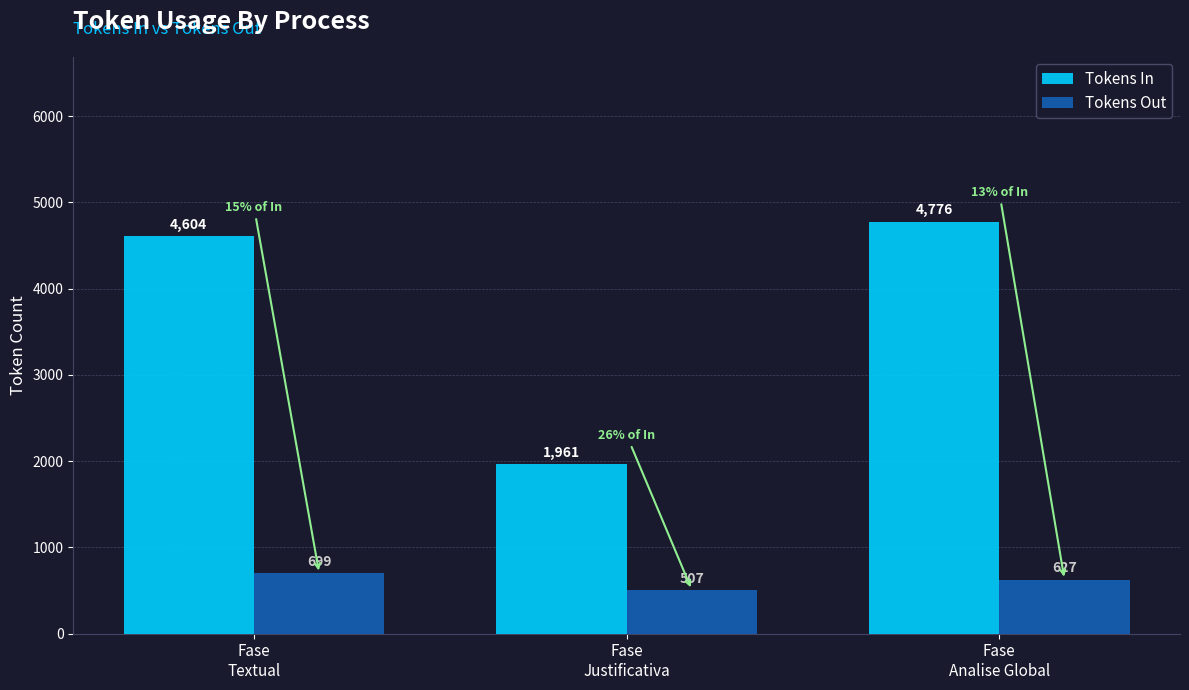

Reading left to right, list all the values displayed in this chart.

Tokens In: Fase
Textual=4604	Fase
Justificativa=1961	Fase
Analise Global=4776
Tokens Out: Fase
Textual=699	Fase
Justificativa=507	Fase
Analise Global=627